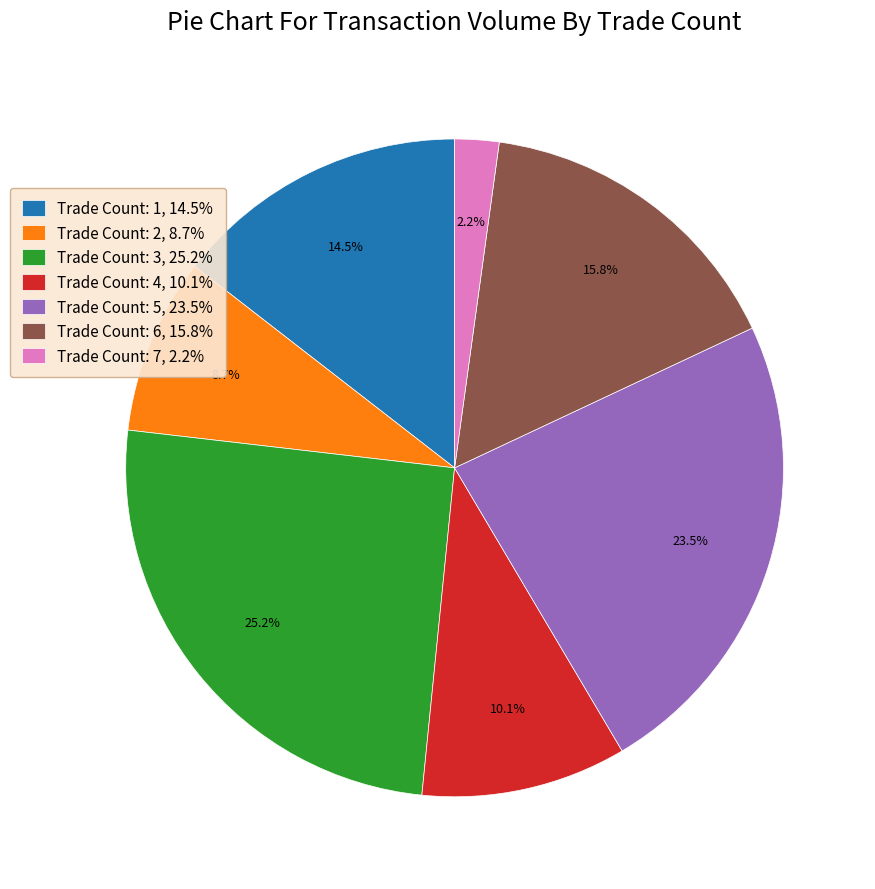

What is the smallest slice in the pie chart?

Trade Count: 7, 2.2%